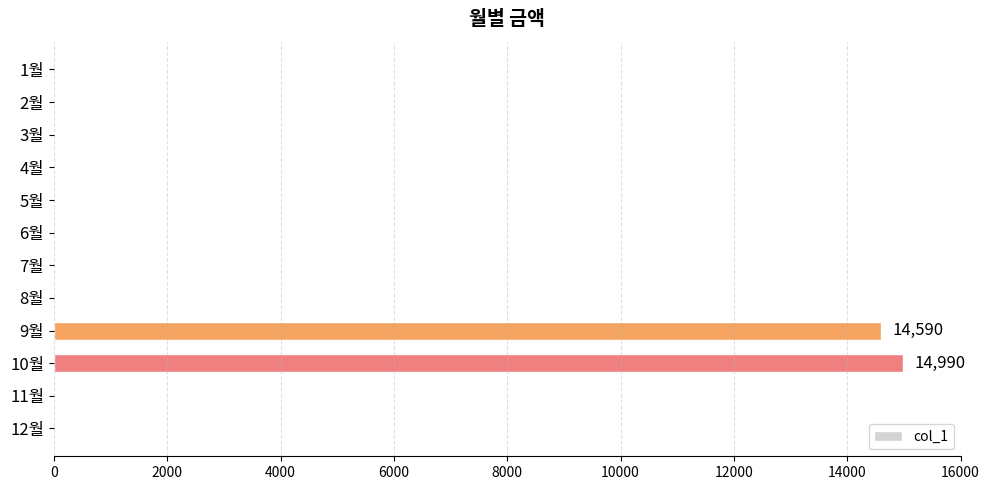

Reading bottom to top, list all the values displayed in this chart.

12월=0	11월=0	10월=14990	9월=14590	8월=0	7월=0	6월=0	5월=0	4월=0	3월=0	2월=0	1월=0